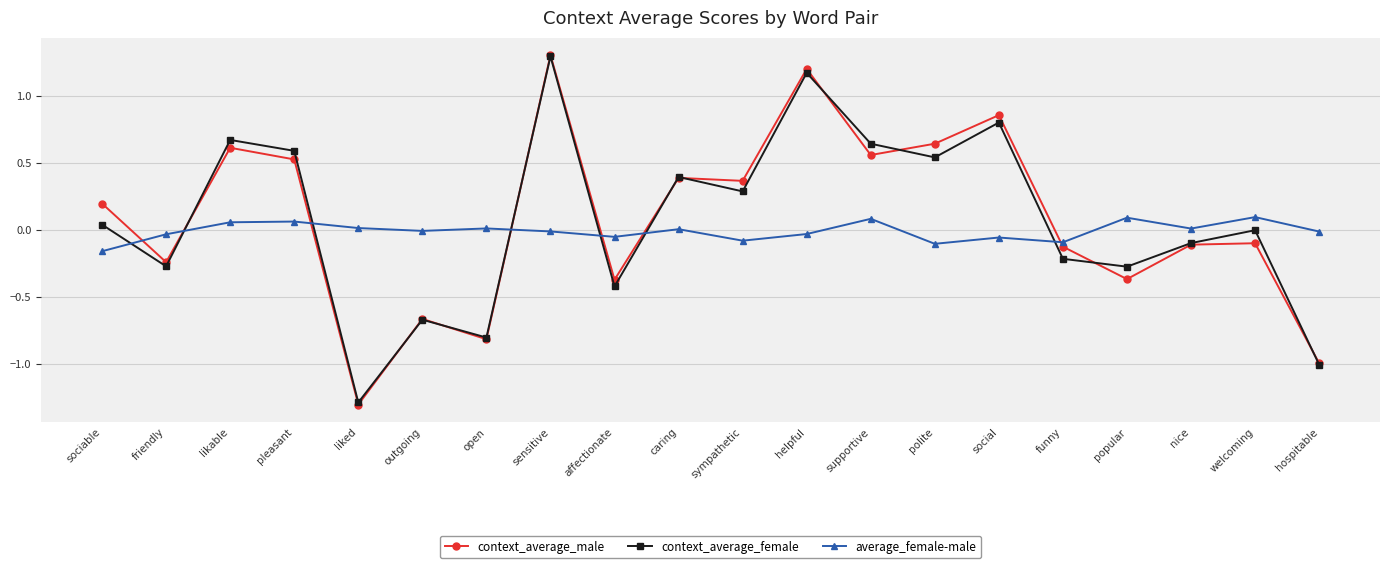

Does the chart have visible grid lines?

Yes